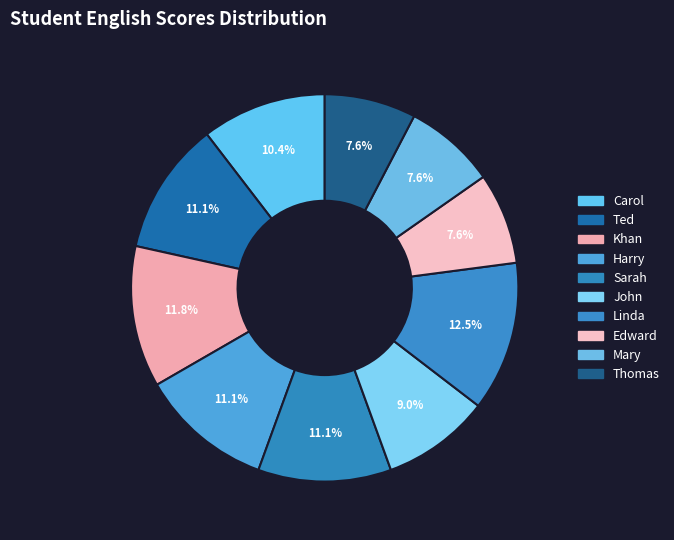

Count the number of slices in the pie.

10